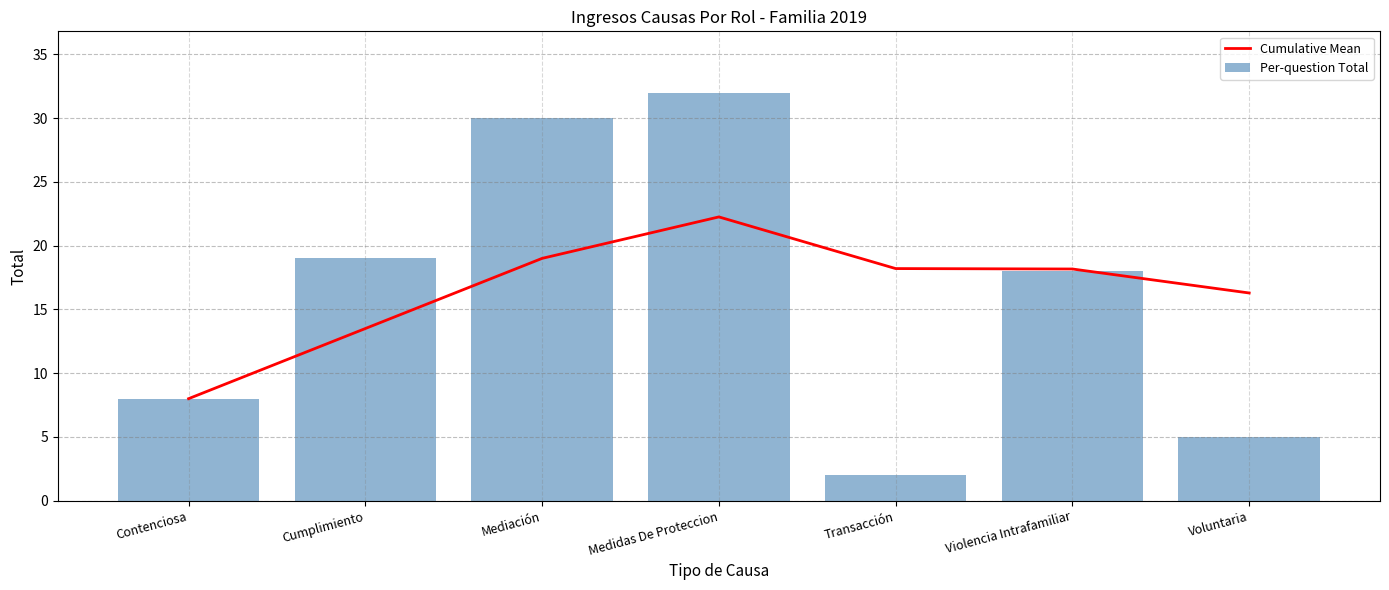

What position from the left is Medidas De Proteccion?

4